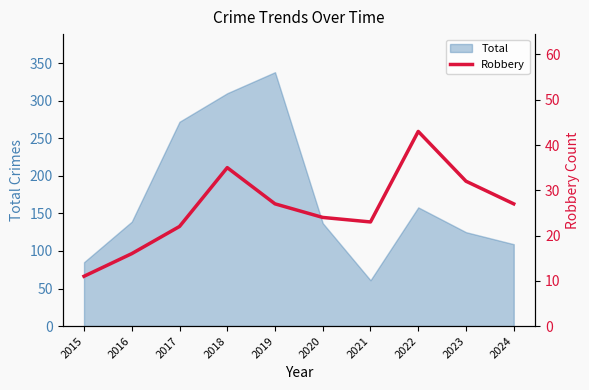

Where is Total nearest to the value 199?

2022